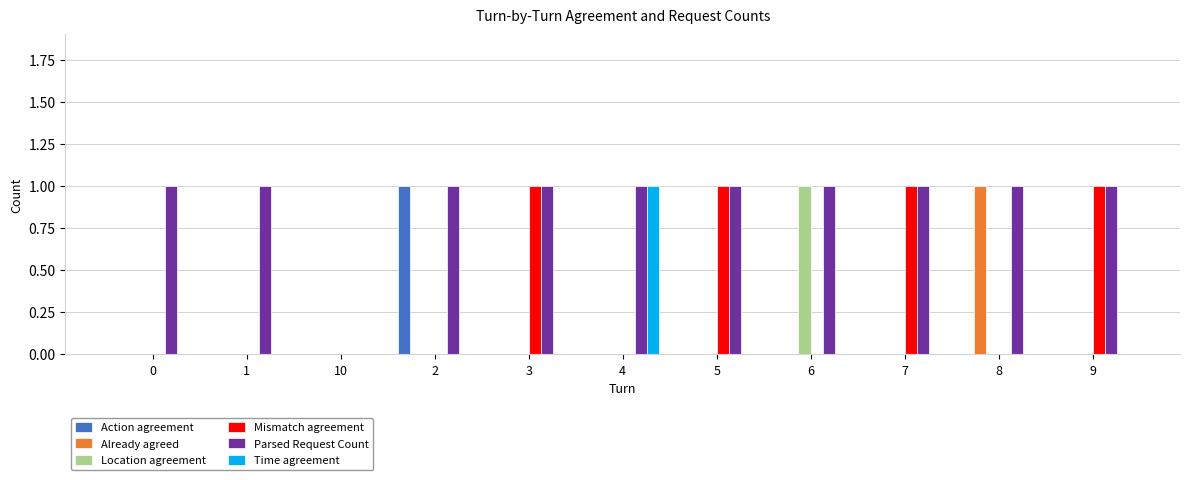

Does the chart contain stacked bars?

No